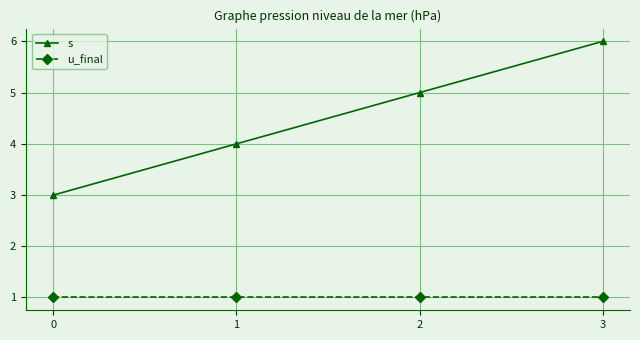

List the series in order of their overall mean, lowest first.

u_final, s